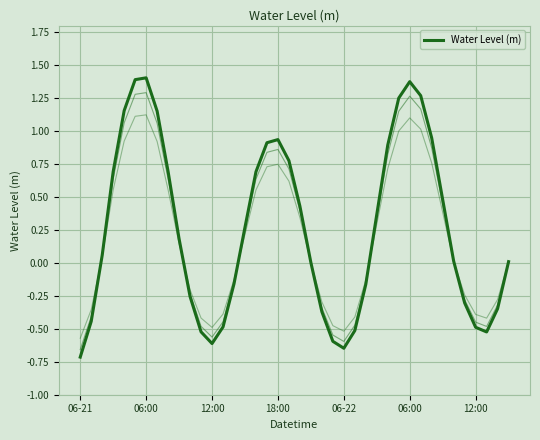

How many values are above zero?

24